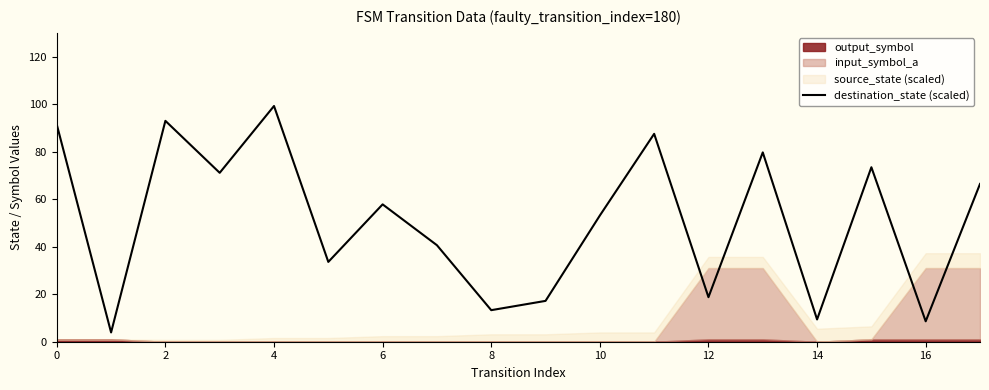

Is it true that destination_state (scaled) equals 60.0 at 0?

False